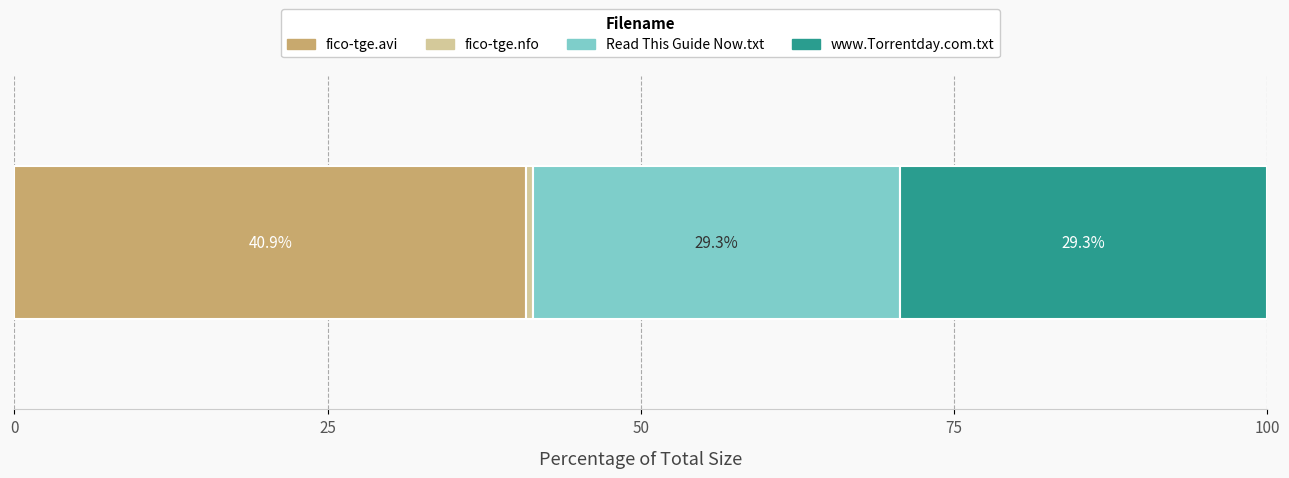

What is the minimum value for fico-tge.avi?

40.9